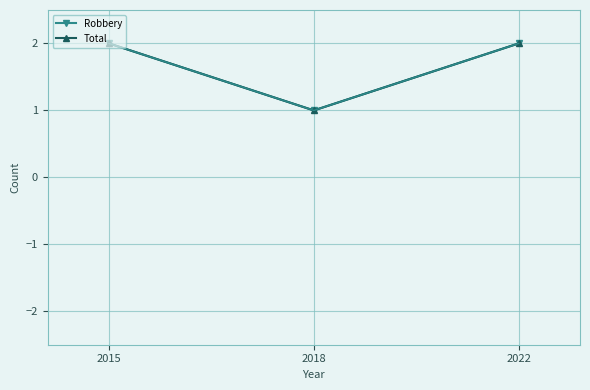

Does the chart have visible grid lines?

Yes